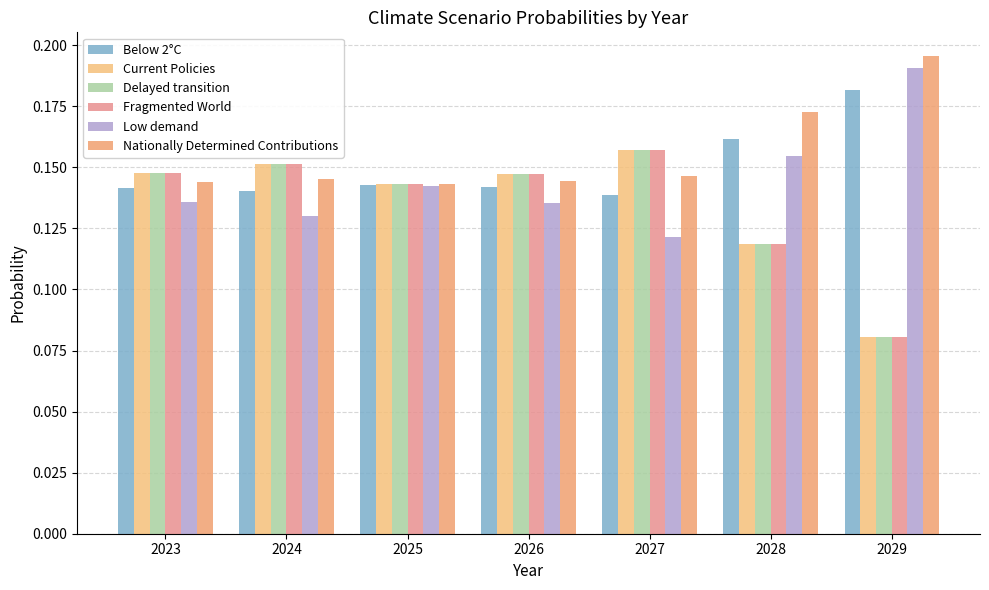

True or false: Nationally Determined Contributions has a value of 0.1 at 2027.

True